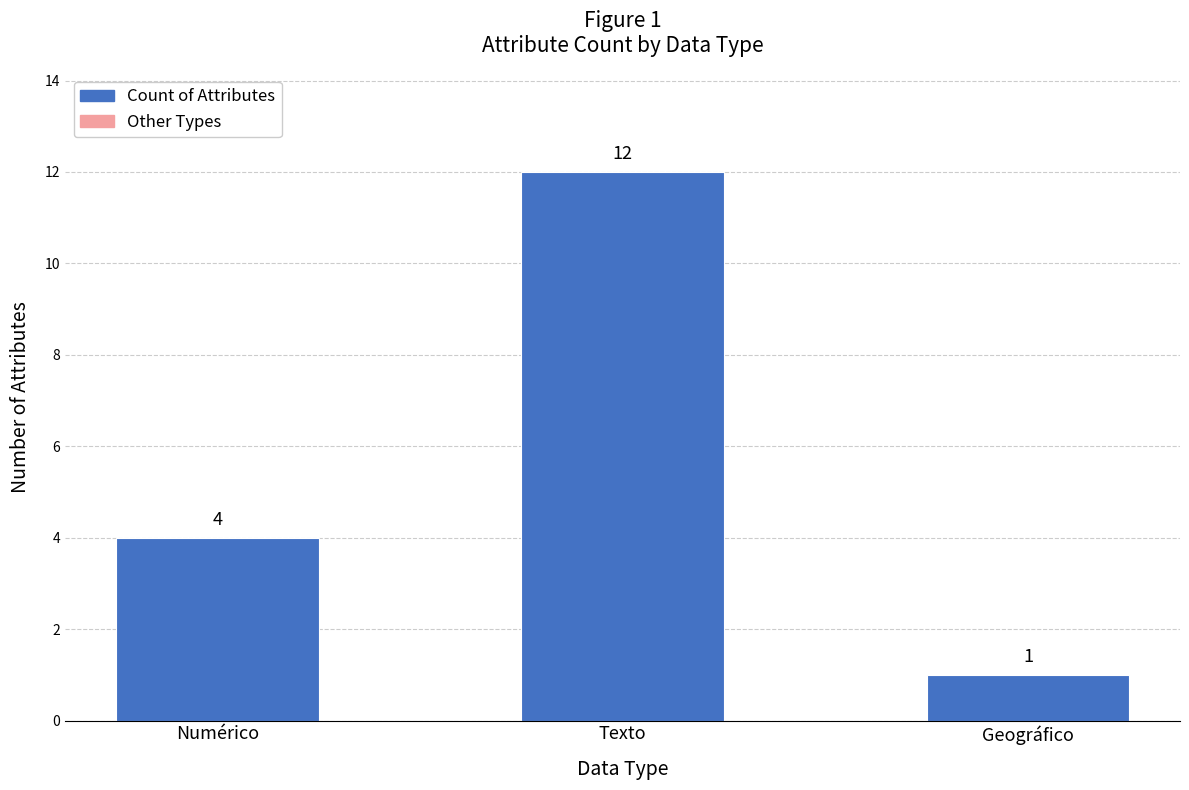

What position from the right is Texto?

2